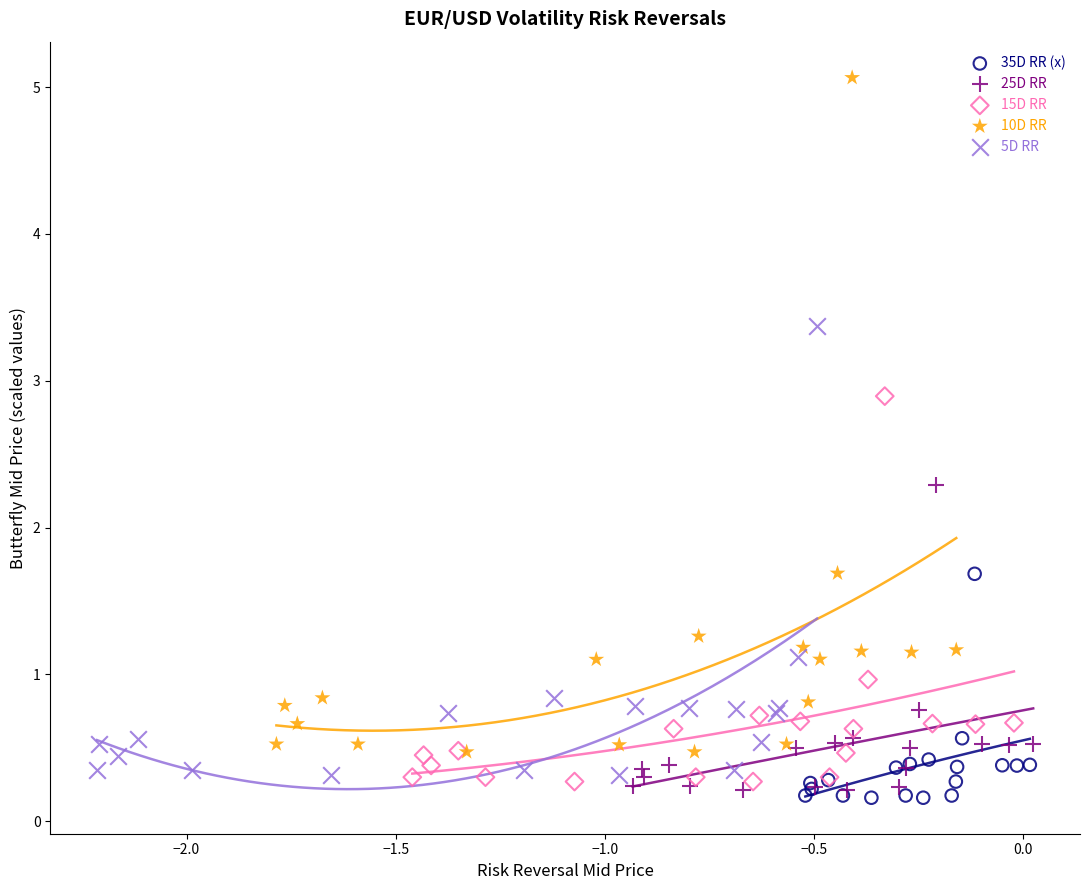

Which series contains the highest Y value?

10D RR